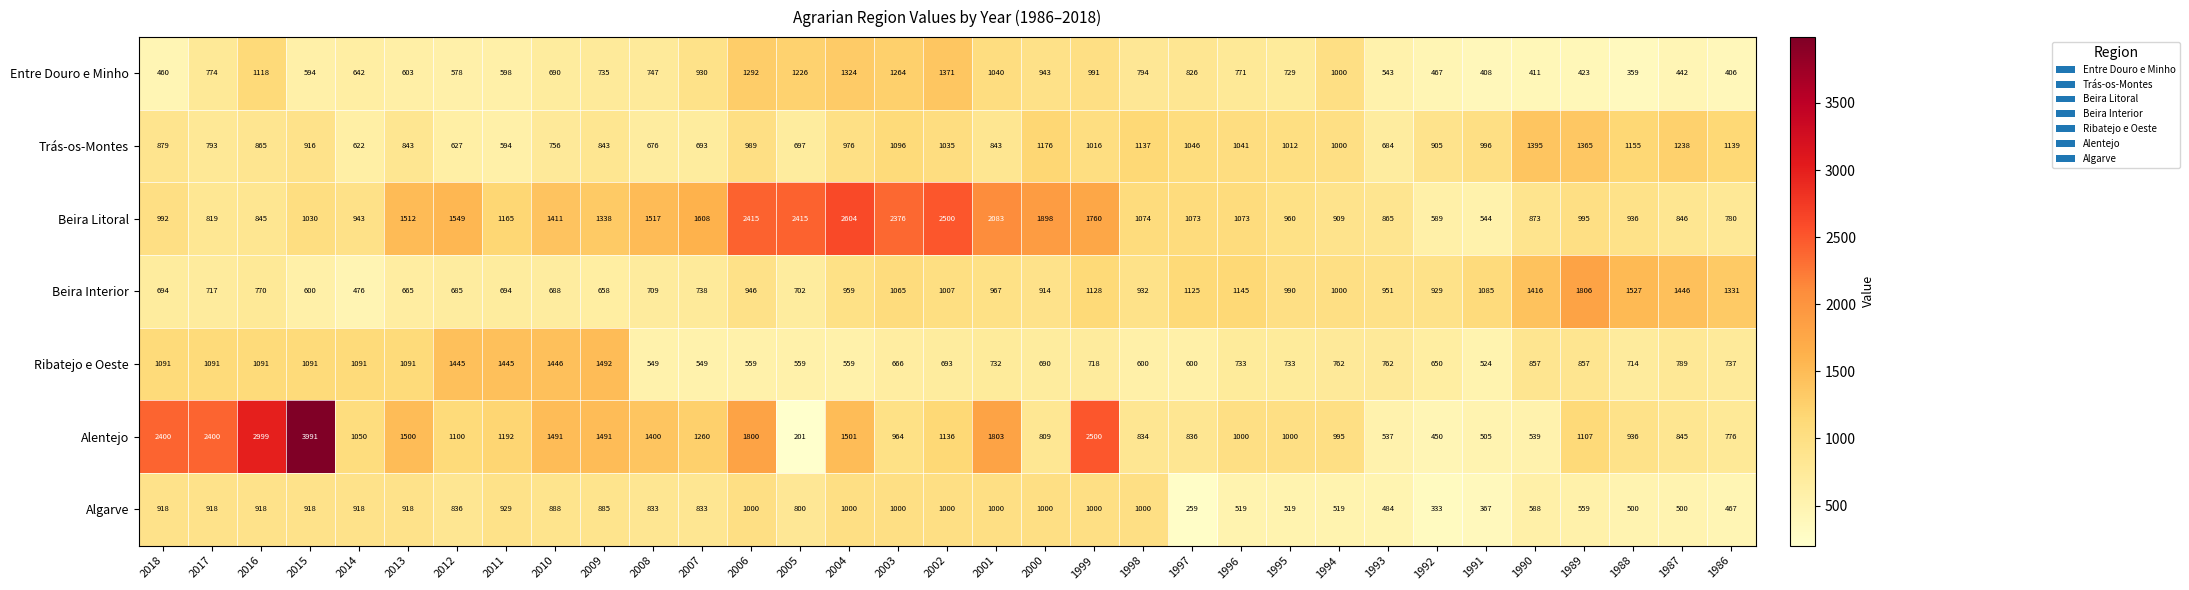

Which series has the largest total across all categories?

Beira Litoral